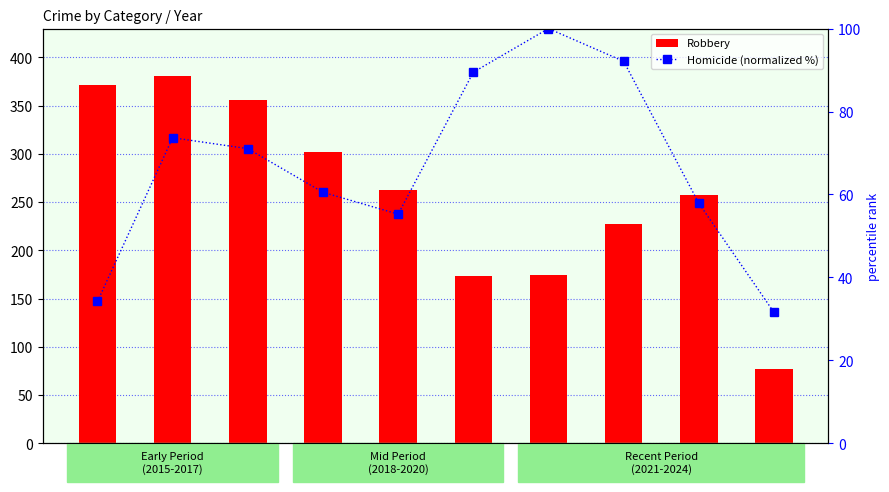

What is the lowest value of the Homicide (normalized %) series?

31.6